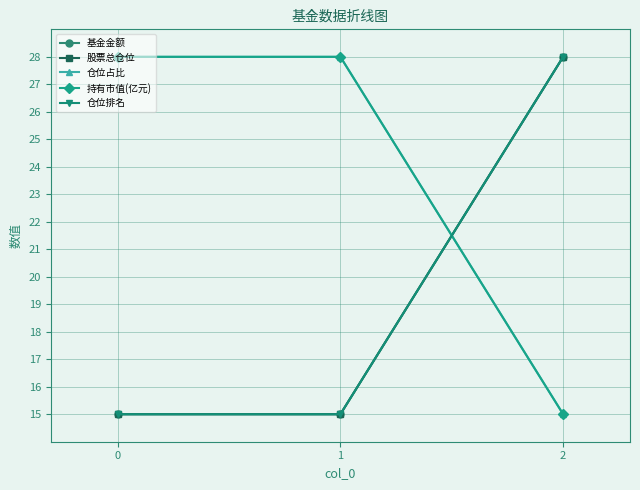

Is the value of 仓位排名 at 2 greater than the value of 持有市值(亿元) at 0?

No